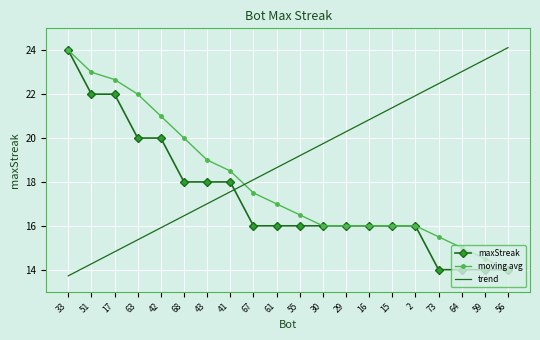

The trend series shows 23.6 at 59. True or false?

True